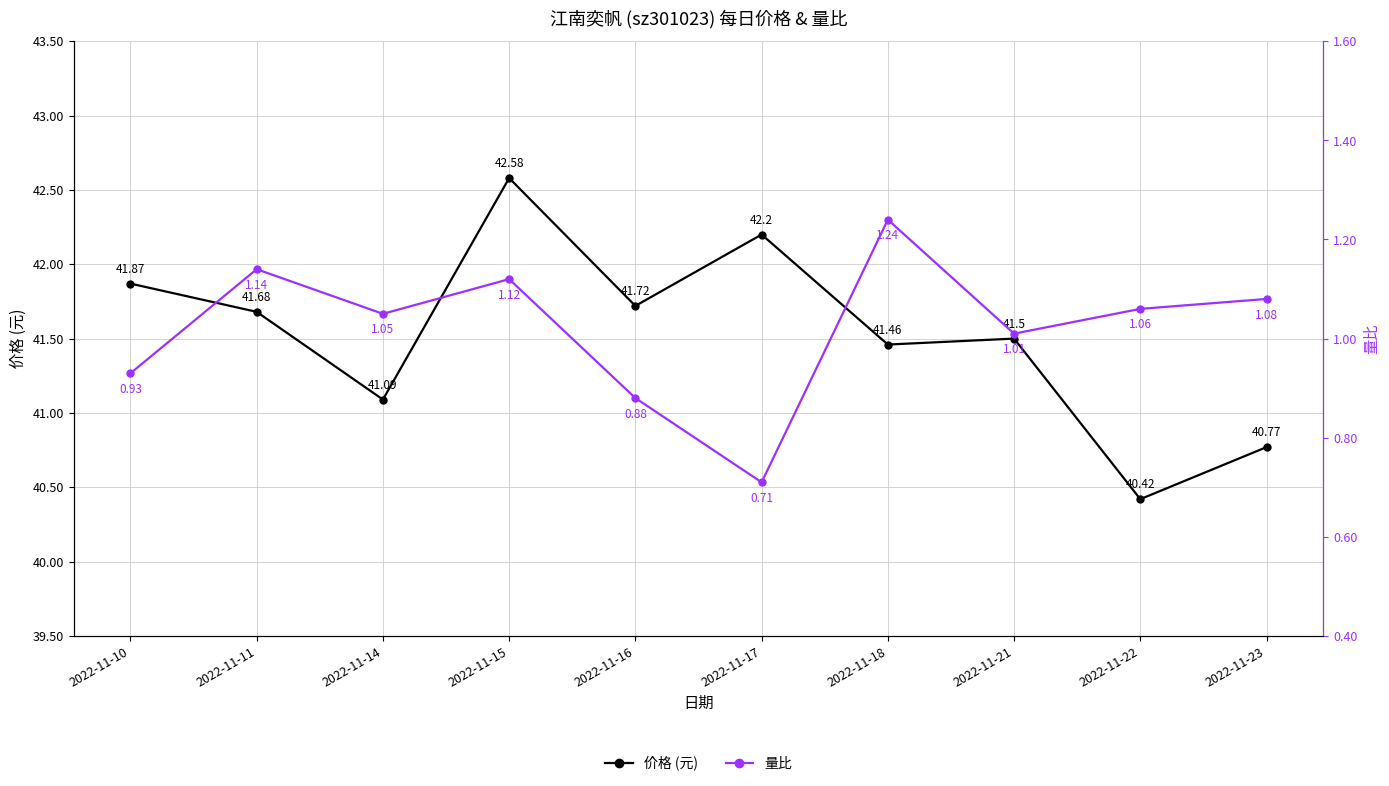

Reading left to right, transcribe all the data shown in this chart.

价格 (元): 41.9	41.7	41.1	42.6	41.7	42.2	41.5	41.5	40.4	40.8
量比: 0.9	1.1	1.1	1.1	0.9	0.7	1.2	1.0	1.1	1.1